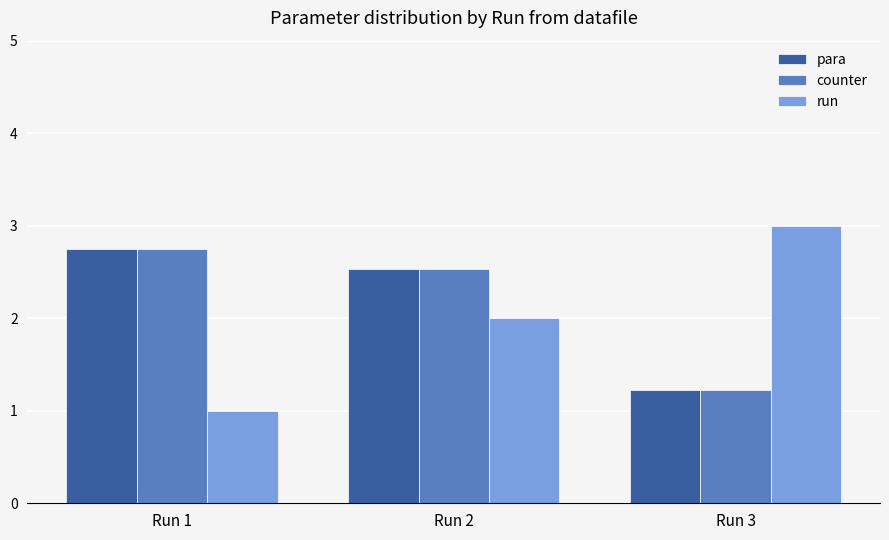

Reading left to right, what are all the values shown in this chart?

para: Run 1=2.8	Run 2=2.5	Run 3=1.2
counter: Run 1=2.8	Run 2=2.5	Run 3=1.2
run: Run 1=1.0	Run 2=2.0	Run 3=3.0